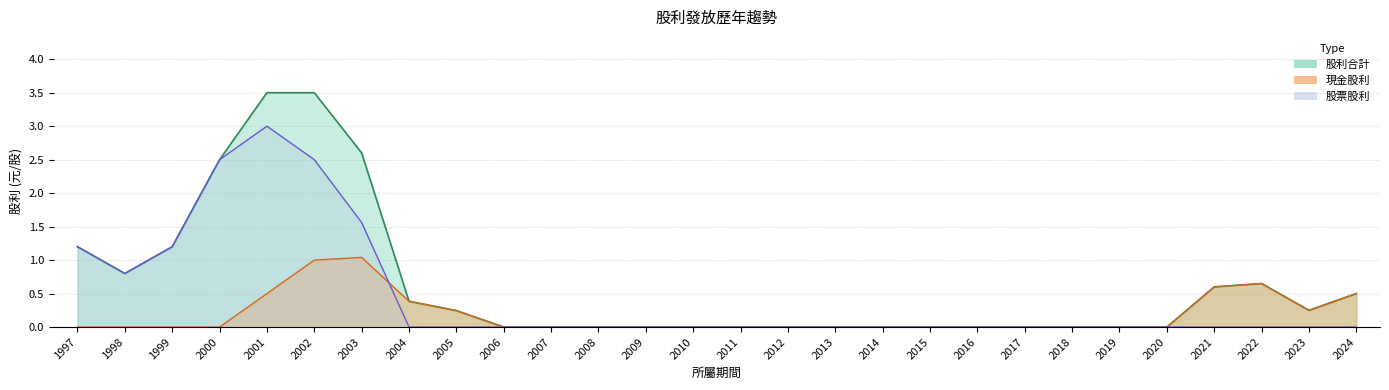

What is the difference between the 股利合計 values at 2004 and 2005?

0.1